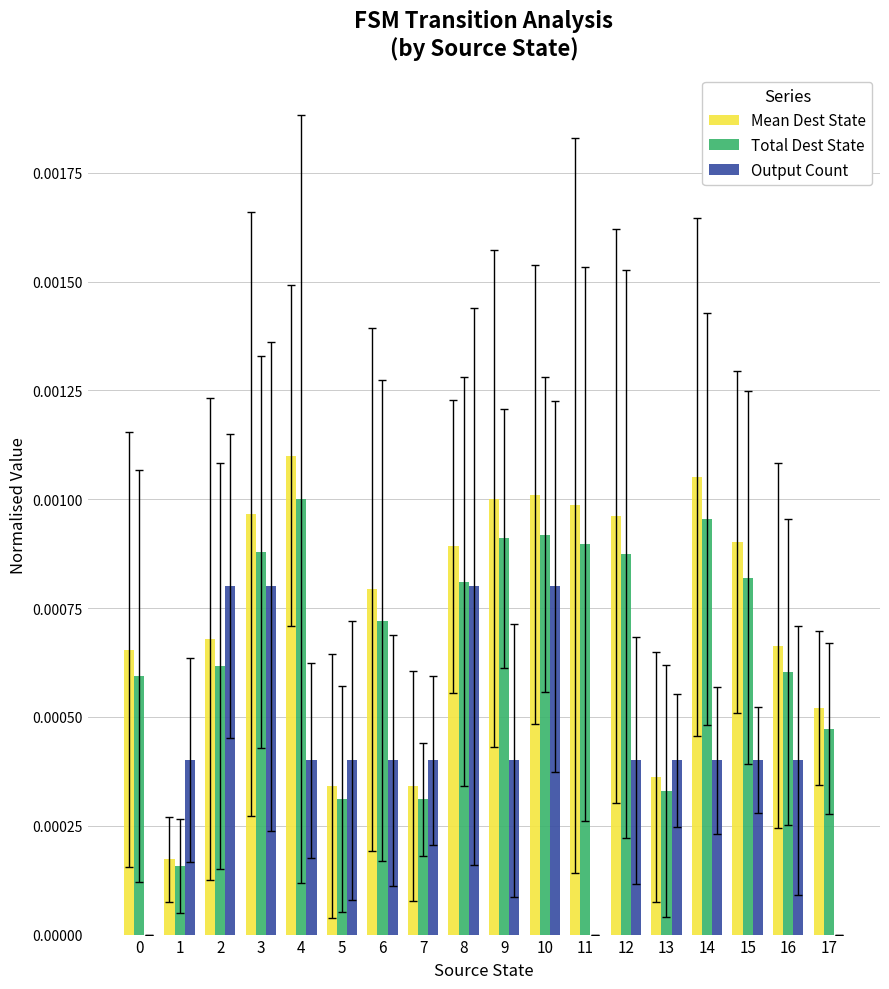

The value of Output Count at 8 is 0.0. True or false?

True